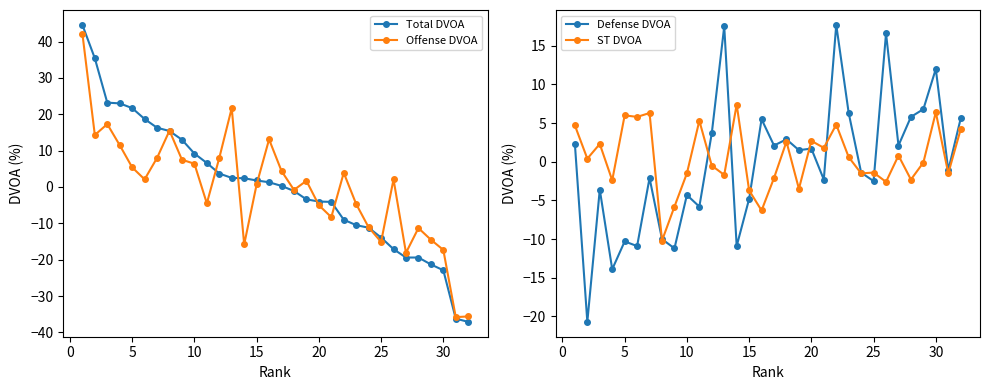

List the series in order of their peak value, lowest first.

ST DVOA, Defense DVOA, Offense DVOA, Total DVOA